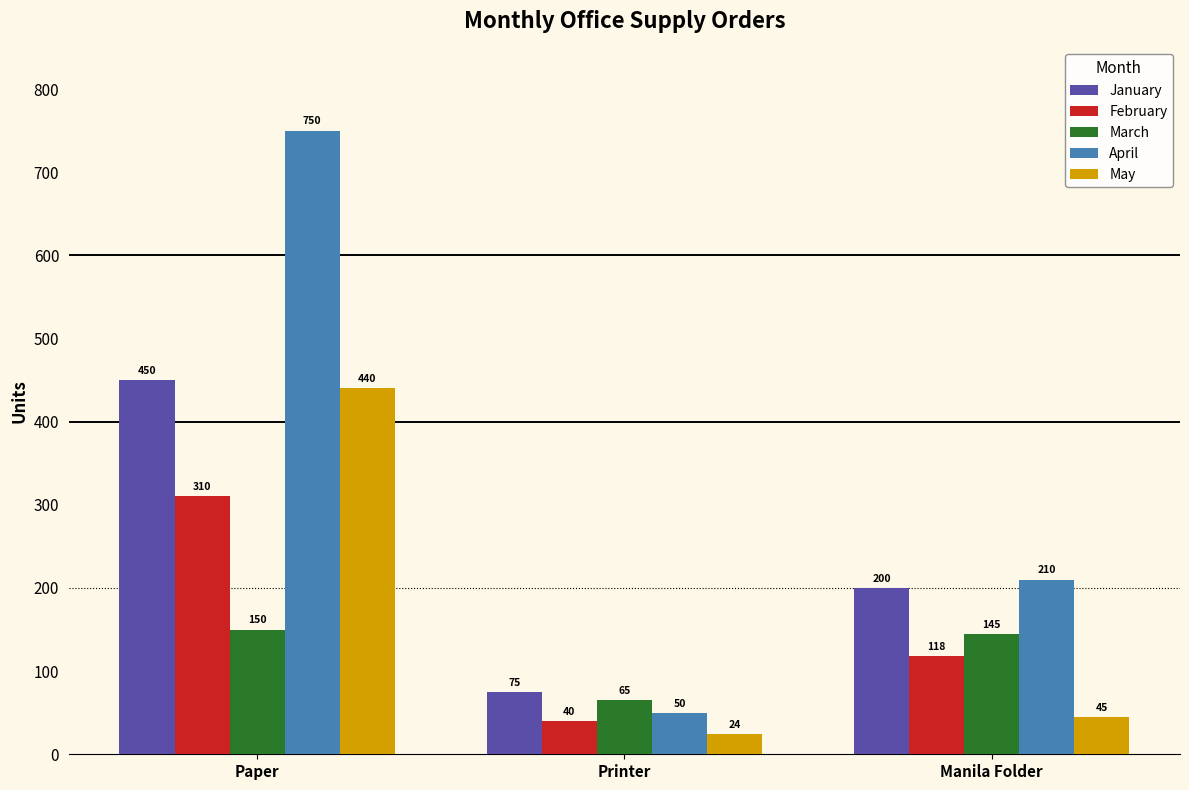

At which label does April first exceed 210?

Paper